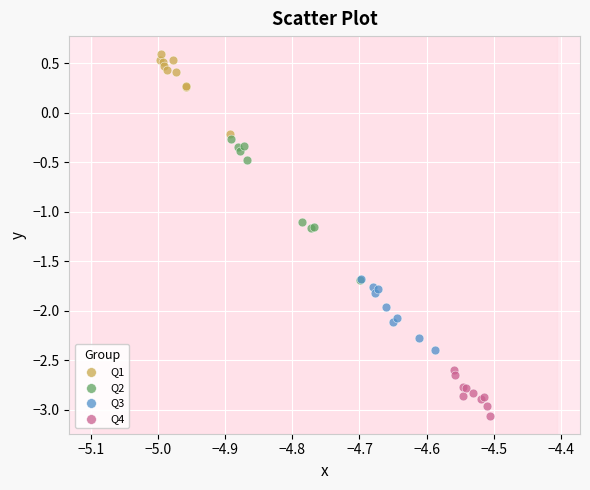

Which series has the widest spread of Y values?

Q2